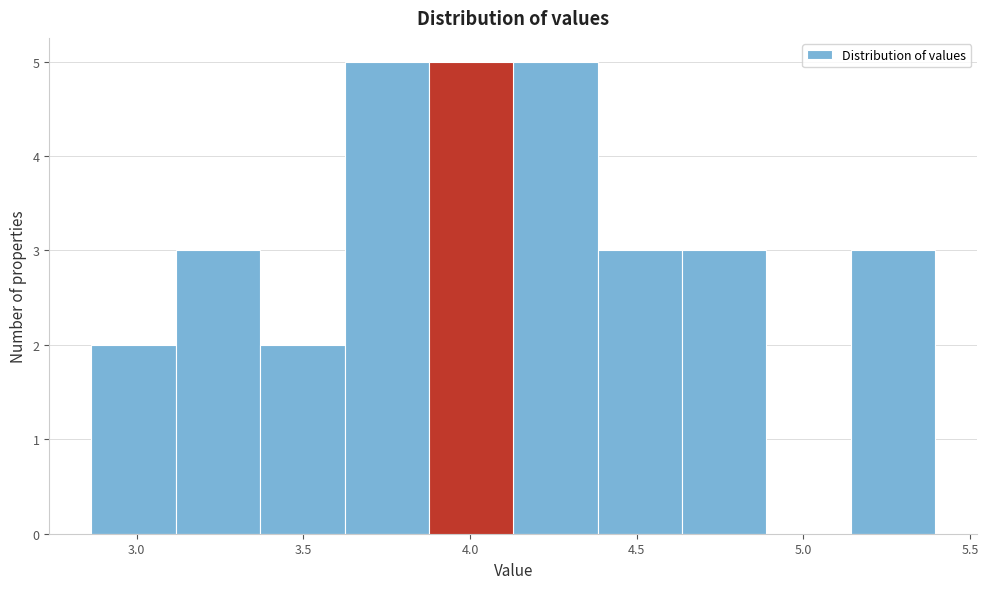

Reading left to right, transcribe this chart: for each bar, give the range it covers on the x-axis and its height. Neither the bar edges nor the heights are printed on the chart, so give them approximately, as read against the axes.

2.85 to 3.10: 2
3.10 to 3.35: 3
3.35 to 3.60: 2
3.60 to 3.90: 5
3.90 to 4.15: 5
4.15 to 4.40: 5
4.40 to 4.65: 3
4.65 to 4.90: 3
4.90 to 5.15: 0
5.15 to 5.40: 3